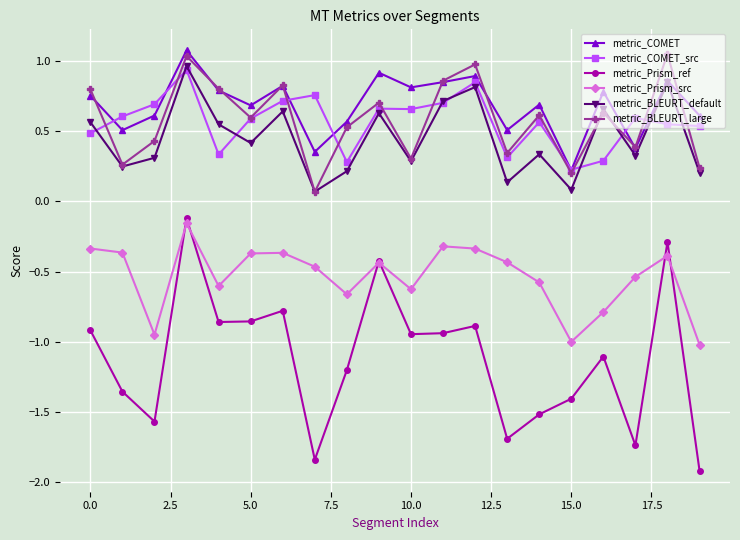

How many lines are shown in the chart?

6